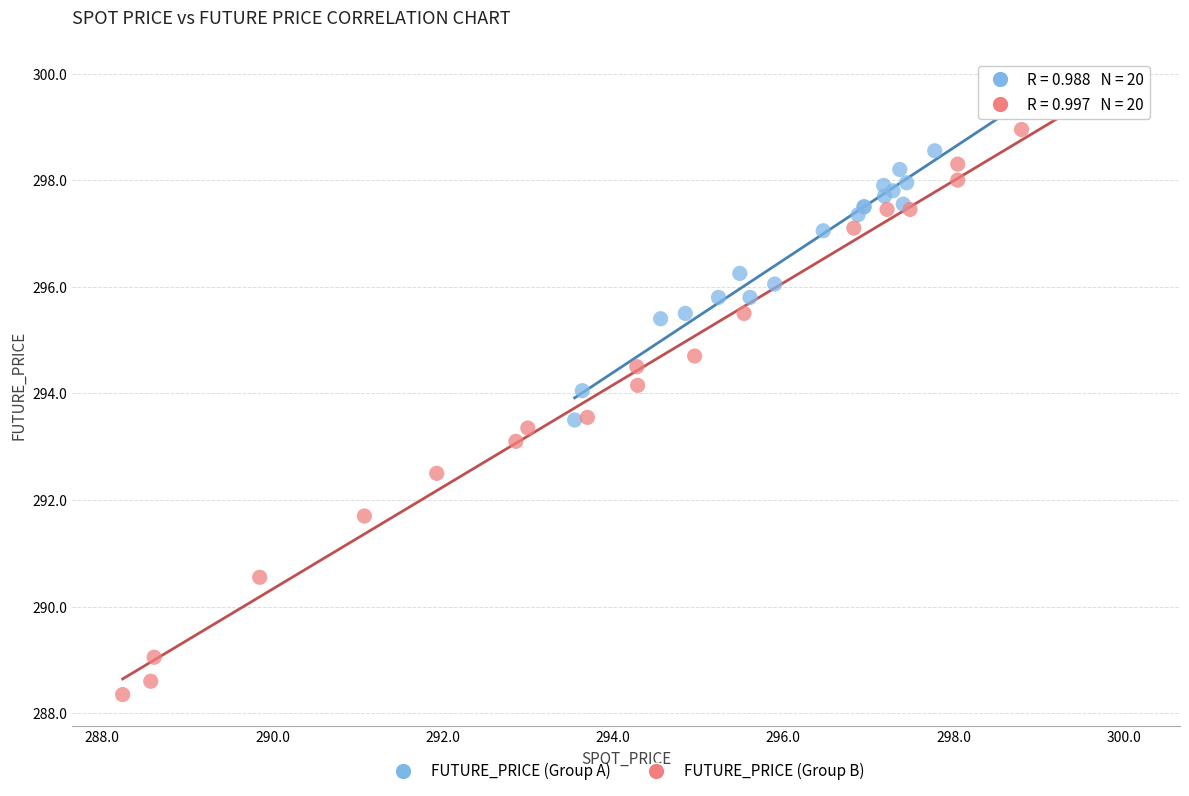

Which series reaches the maximum Y coordinate?

FUTURE_PRICE (Group B)